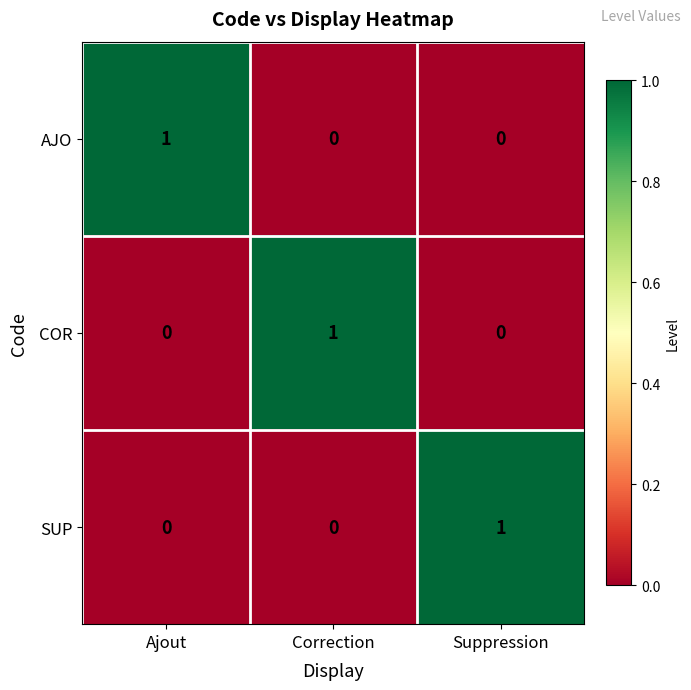

Reading left to right, list all the values displayed in this chart.

AJO: 1	0	0
COR: 0	1	0
SUP: 0	0	1